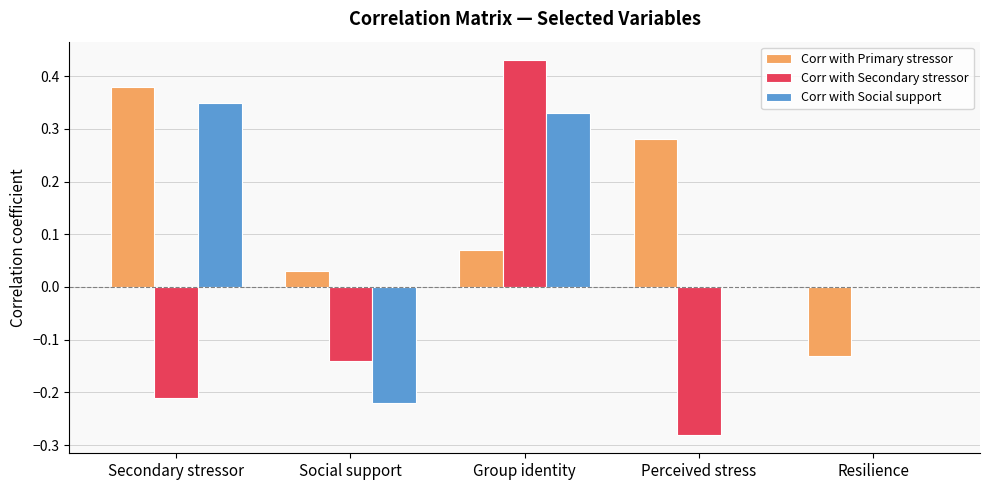

How many categories are shown in the chart?

5